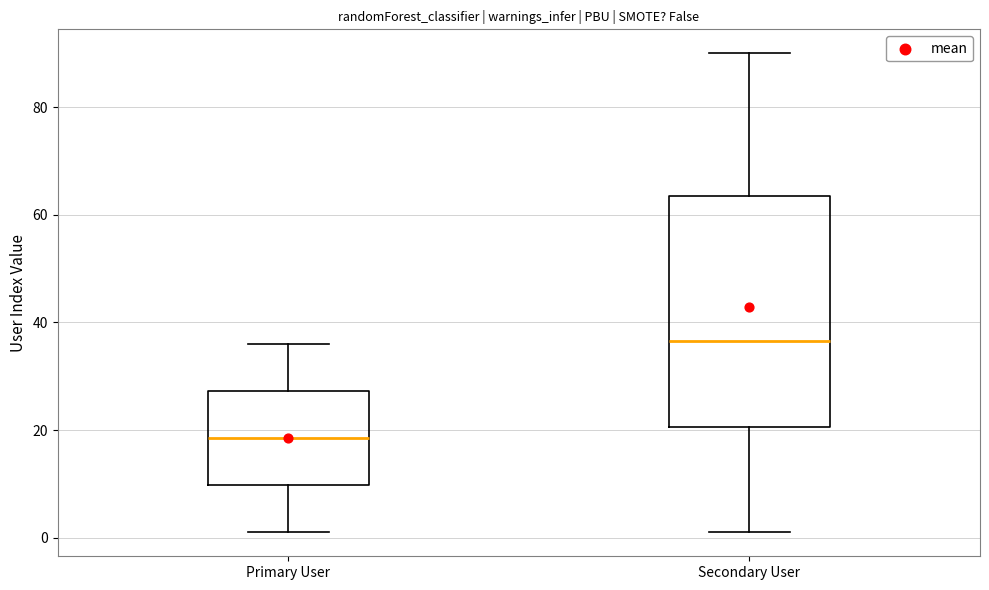

Where is the upper edge of the box for Secondary User on the y-axis? The values are not printed on the chart, so give them approximately, as read against the axis.

64